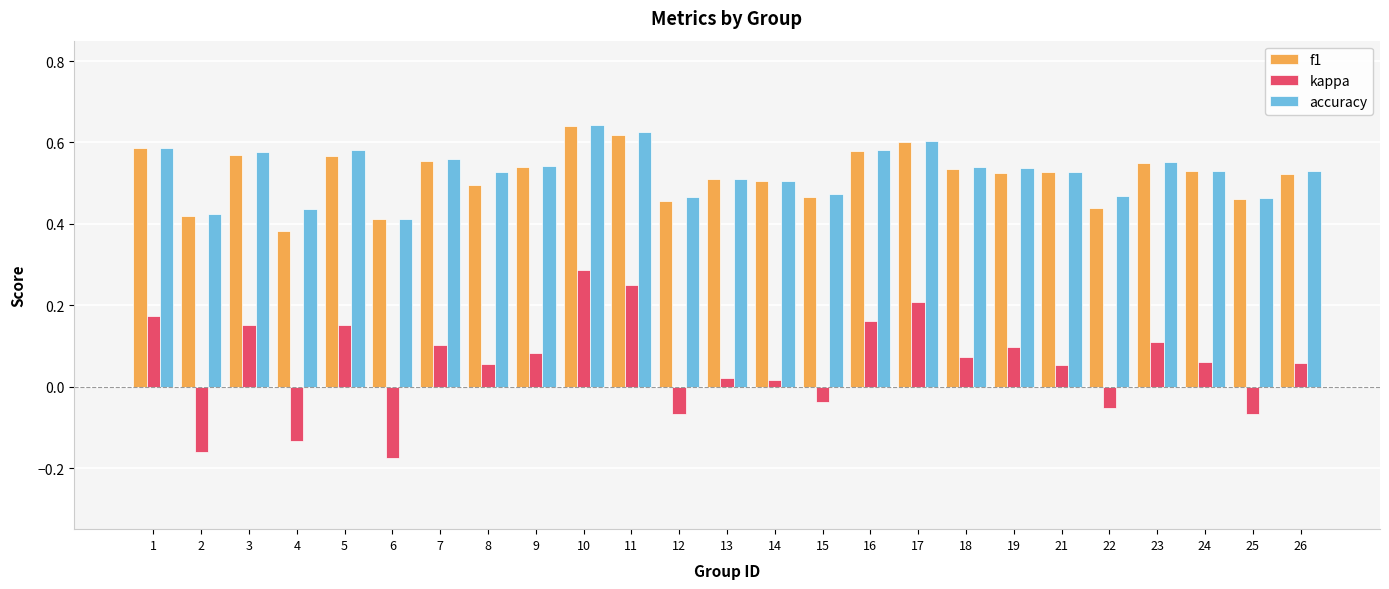

Which label corresponds to the smallest value in the chart?

6